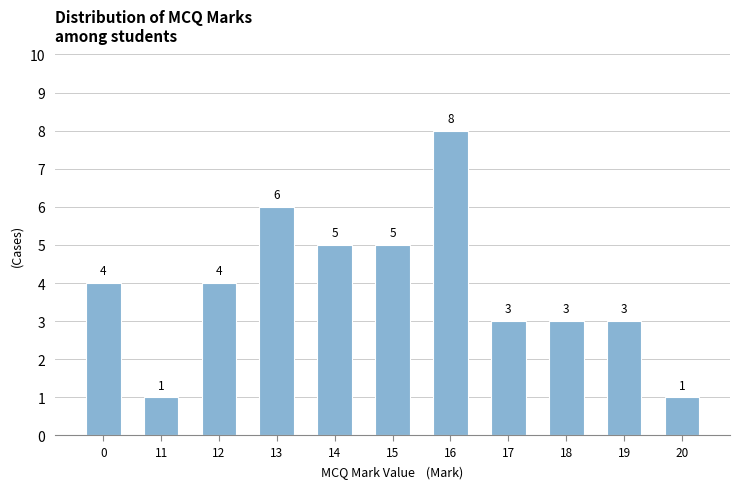

What is the difference between the maximum and second lowest values?

7